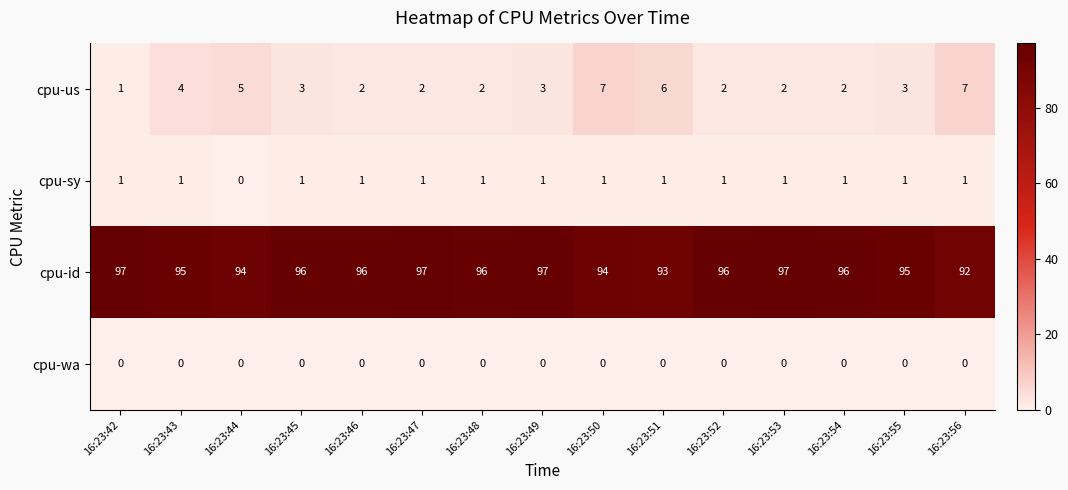

Rank the series at 16:23:43 from lowest to highest value.

cpu-wa, cpu-sy, cpu-us, cpu-id